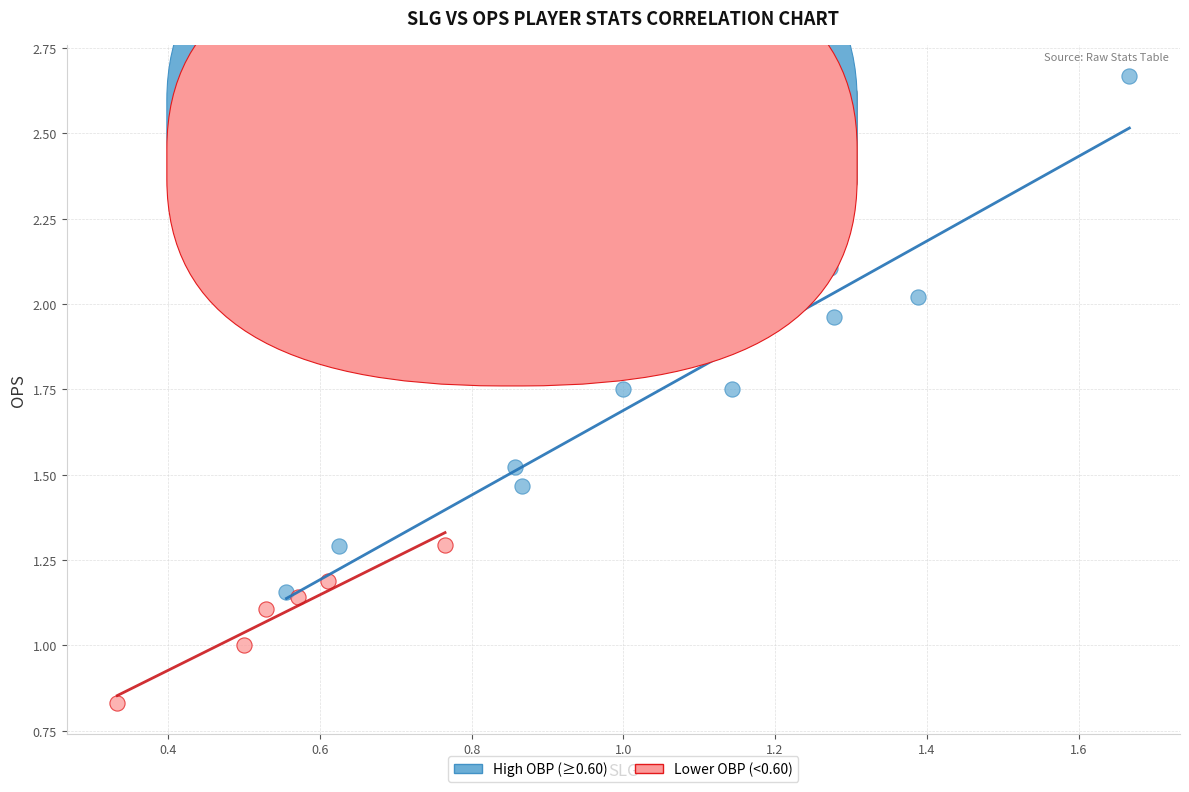

Which series reaches the maximum Y coordinate?

High OBP (≥0.60)